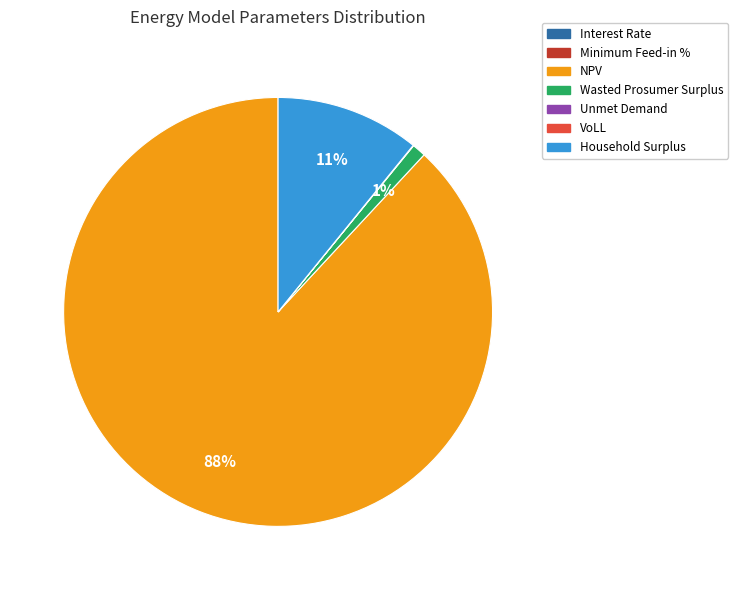

Is there a majority slice in this chart?

Yes